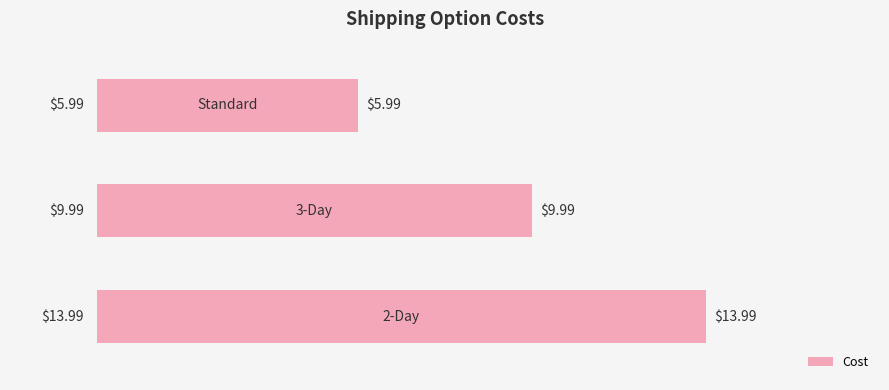

What is the maximum value shown in the chart?

14.0